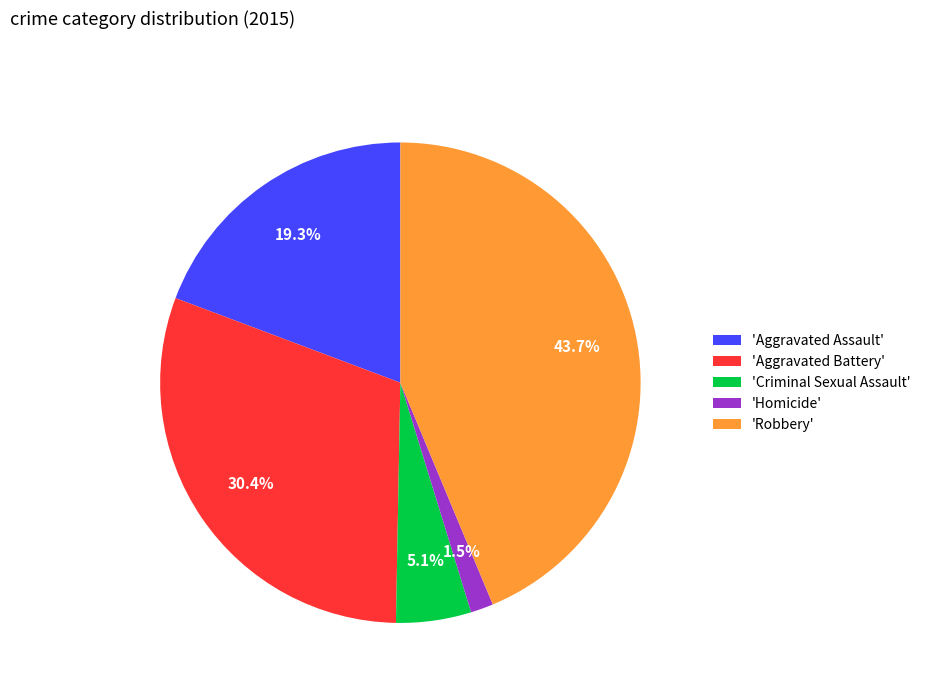

What is the smallest slice in the pie chart?

'Homicide'